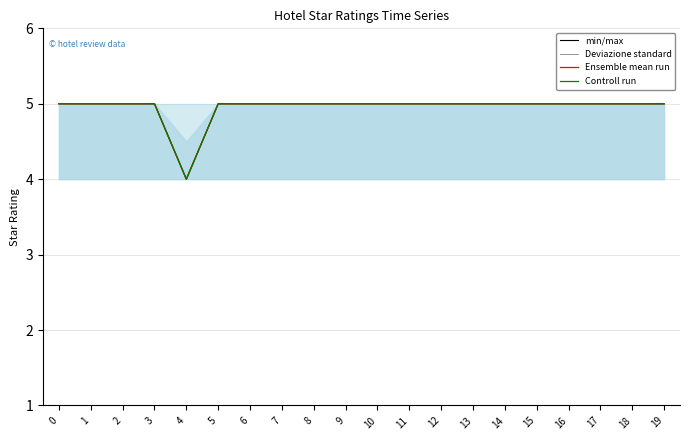

True or false: Controll run and Ensemble mean run cross at least once.

False